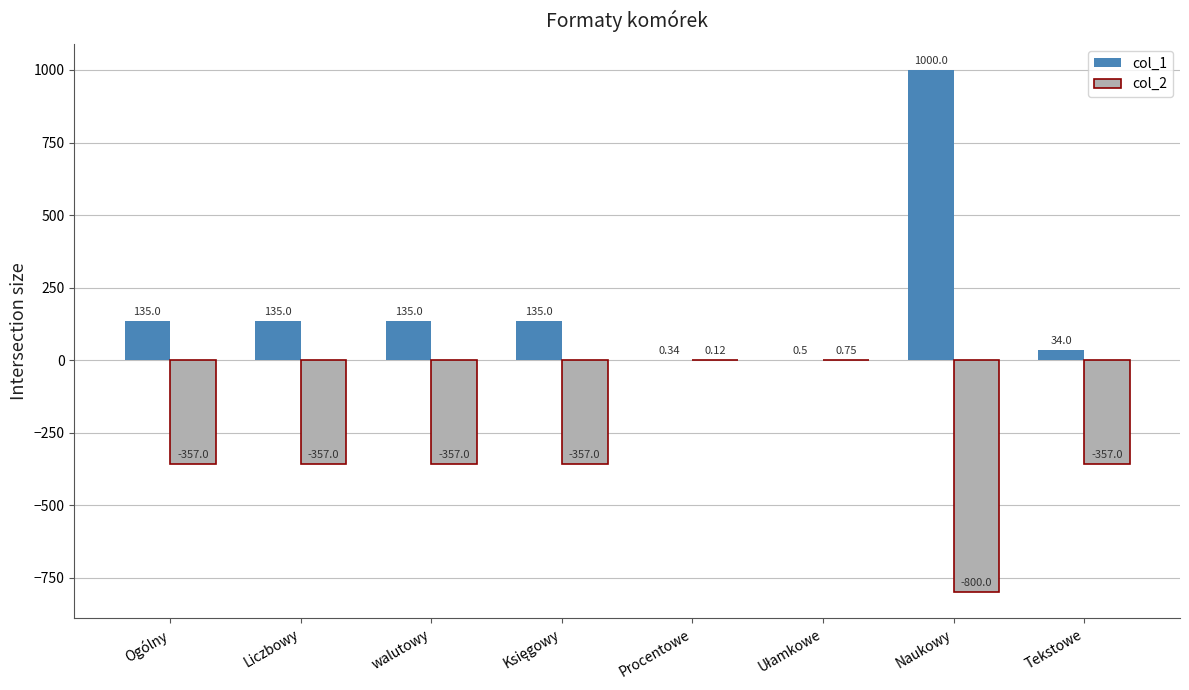

How many groups of bars are there?

8